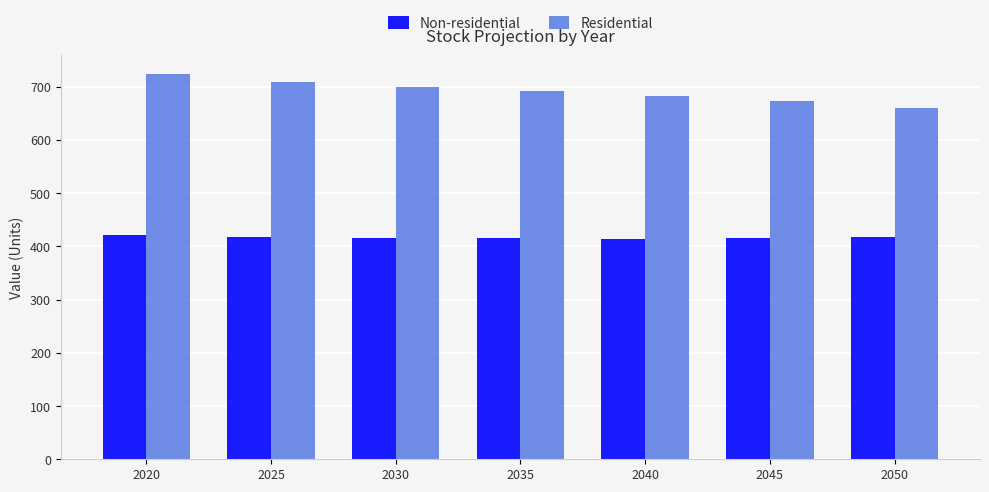

What is the total value across all series at 2045?

1087.8